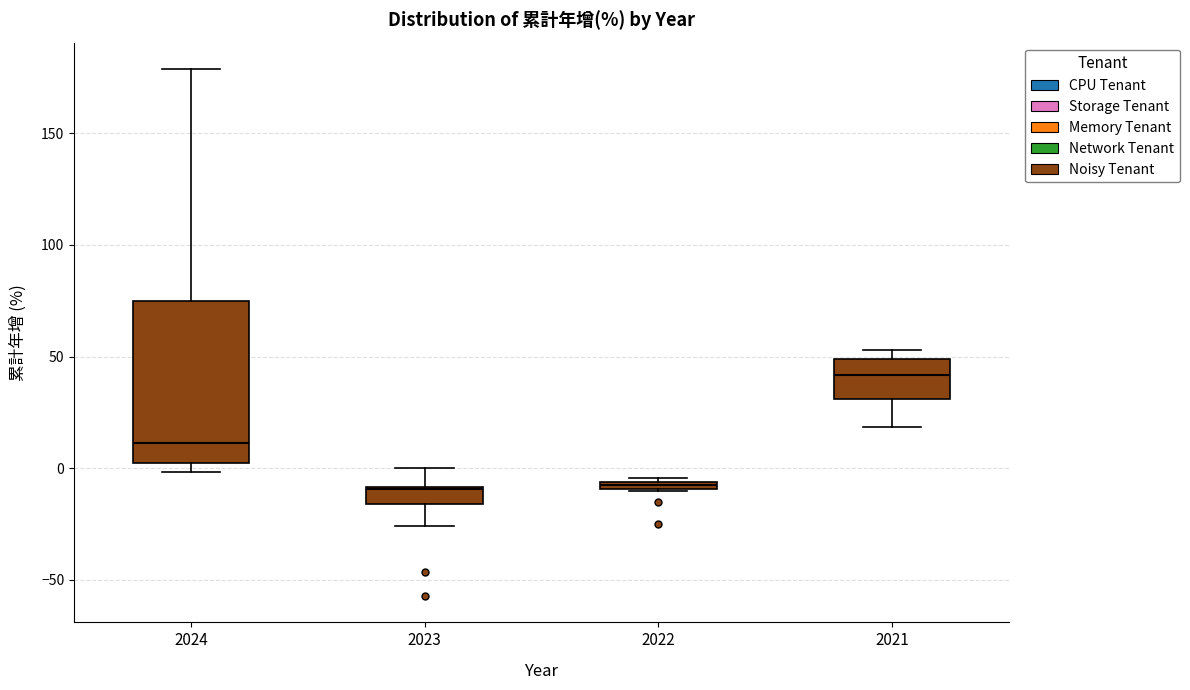

Which box is the tallest, from its lower edge to its upper edge?

2024